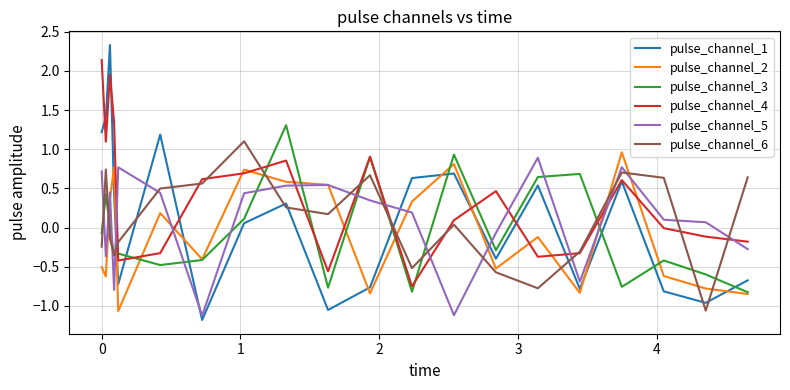

Which series has the widest spread of values?

pulse_channel_1